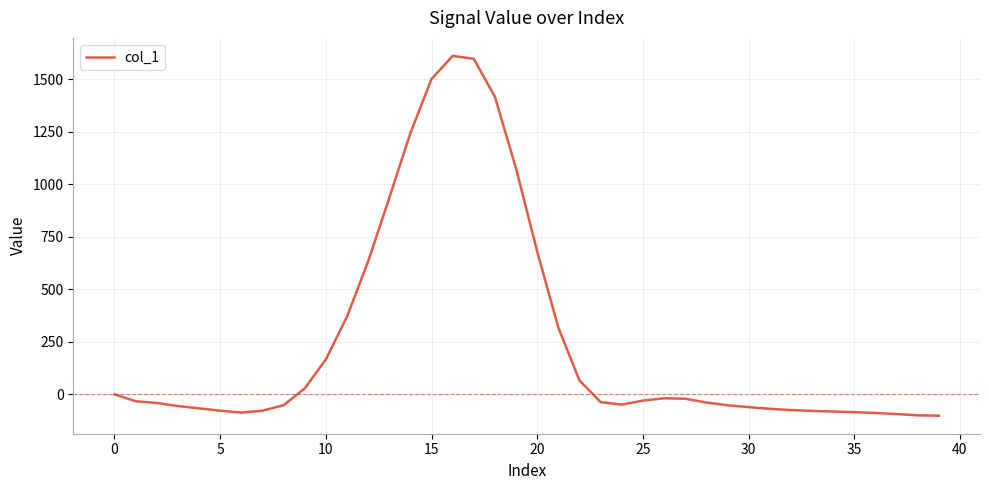

What is the difference between the maximum and minimum values?

1712